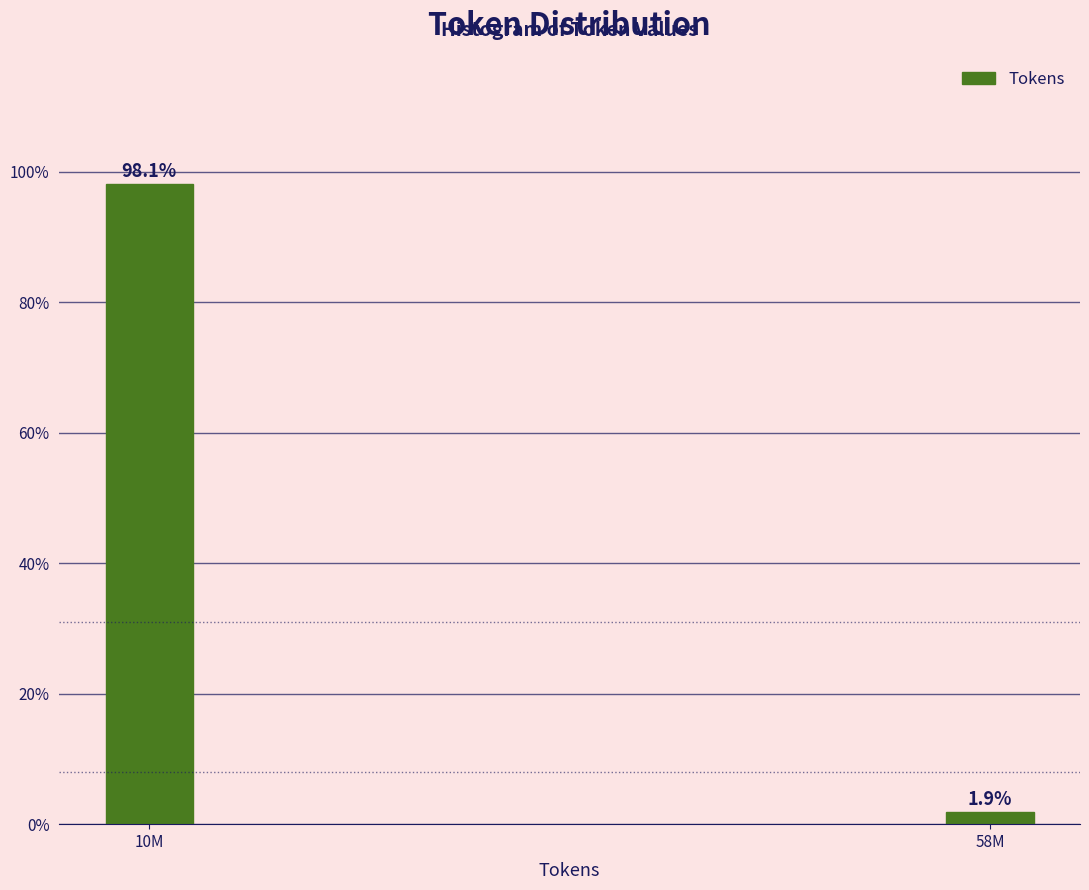

Reading left to right, what are all the values shown in this chart?

10M=98.1	58M=1.9